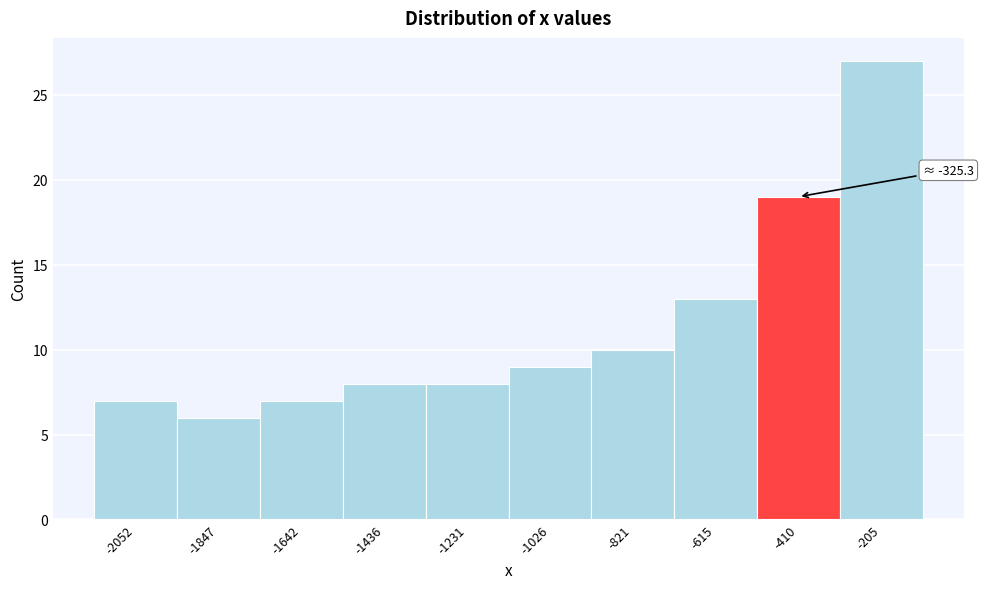

Reading left to right, transcribe all the data shown in this chart.

-2052=7	-1847=6	-1642=7	-1436=8	-1231=8	-1026=9	-821=10	-615=13	-410=19	-205=27